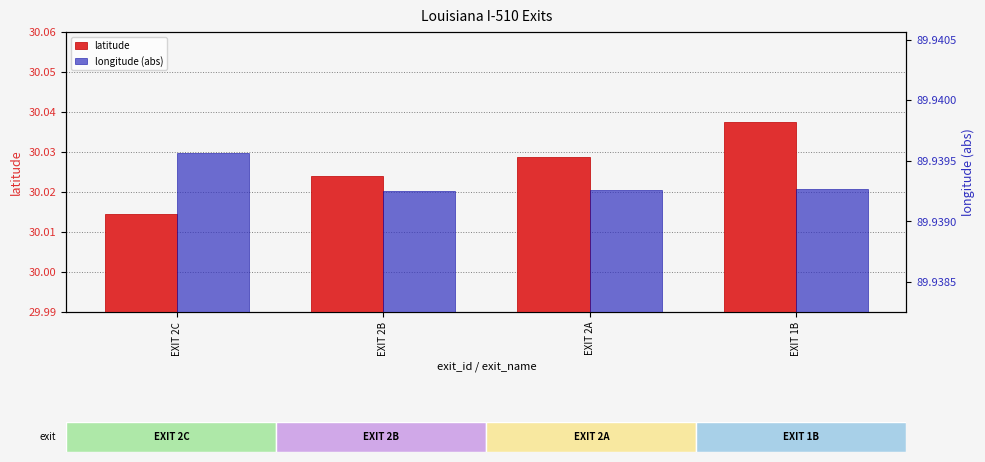

How many data points does each series have?

4